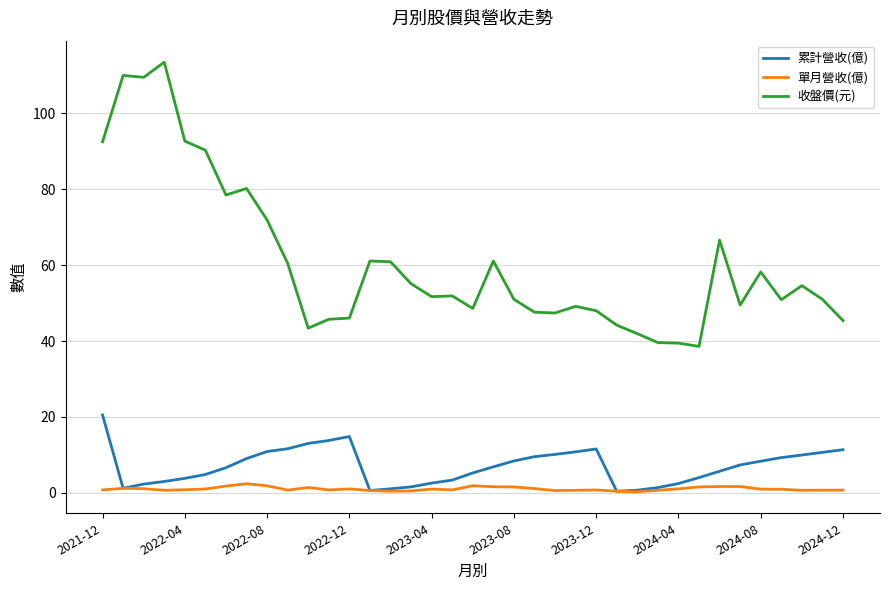

Rank the series by their maximum value, from highest to lowest.

收盤價(元), 累計營收(億), 單月營收(億)